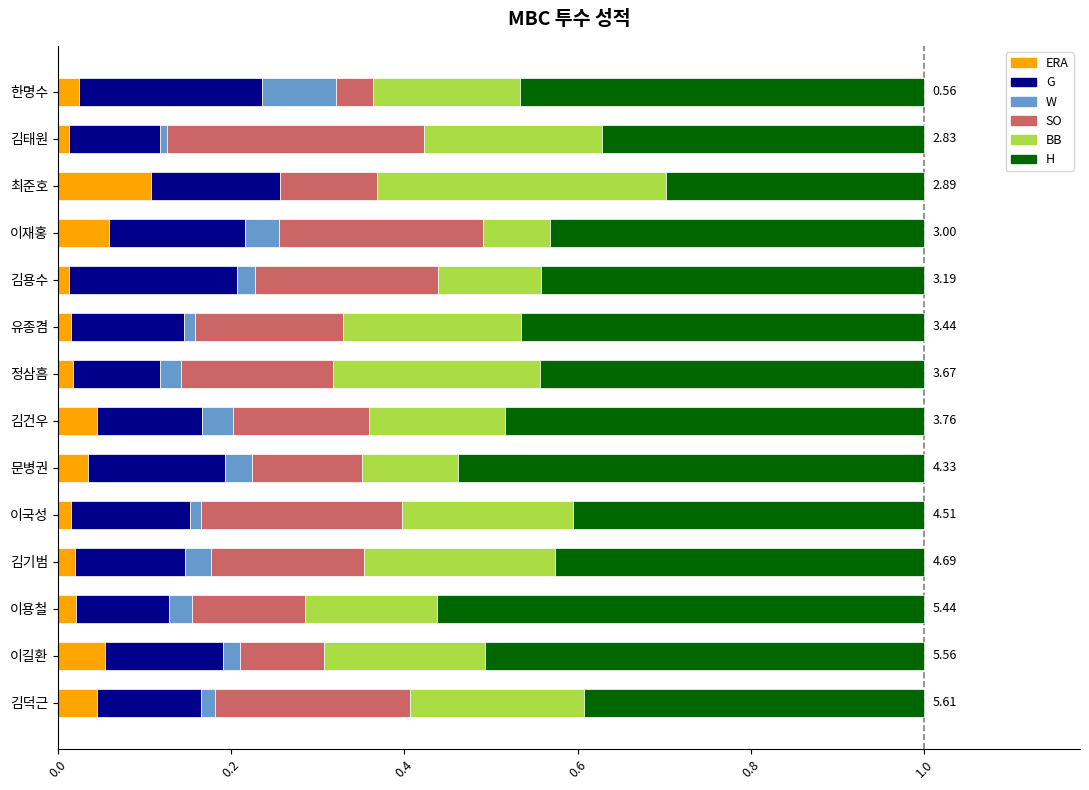

What is the total value across all series at 이재홍?

1.0